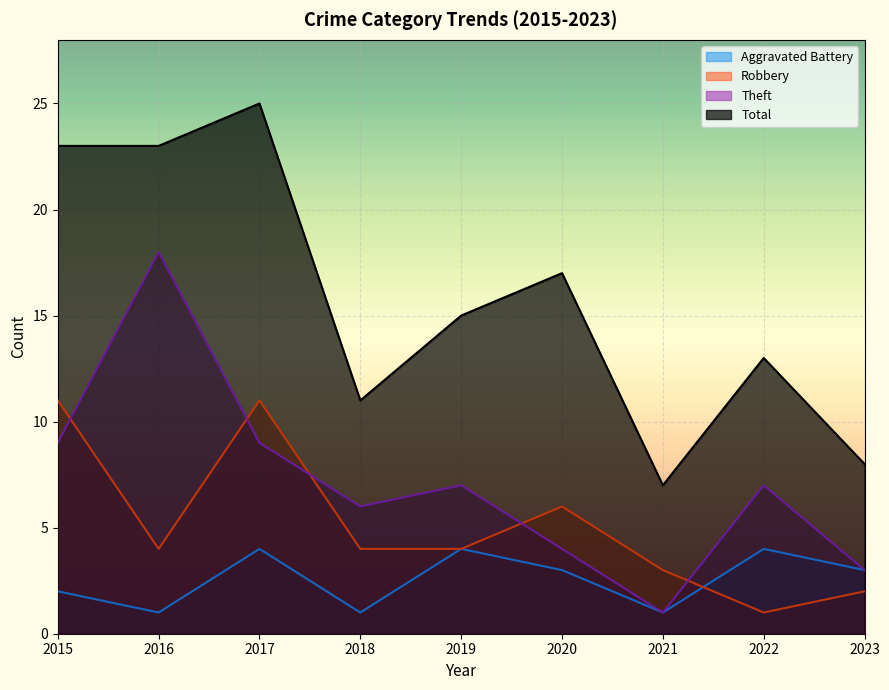

Is it true that Theft equals 4 at 2020?

True